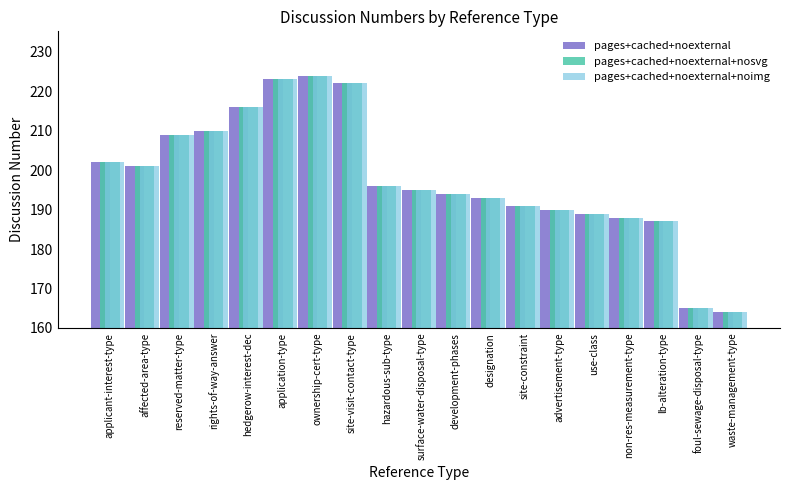

Reading right to left, list all the values displayed in this chart.

pages+cached+noexternal: 164	165	187	188	189	190	191	193	194	195	196	222	224	223	216	210	209	201	202
pages+cached+noexternal+nosvg: 164	165	187	188	189	190	191	193	194	195	196	222	224	223	216	210	209	201	202
pages+cached+noexternal+noimg: 164	165	187	188	189	190	191	193	194	195	196	222	224	223	216	210	209	201	202